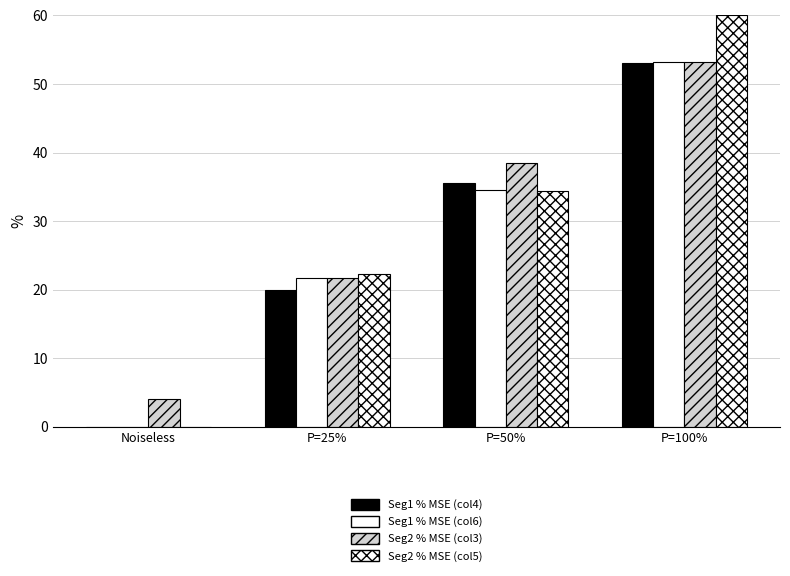

Rank the series by their maximum value, from lowest to highest.

Seg1 % MSE (col4), Seg1 % MSE (col6), Seg2 % MSE (col3), Seg2 % MSE (col5)